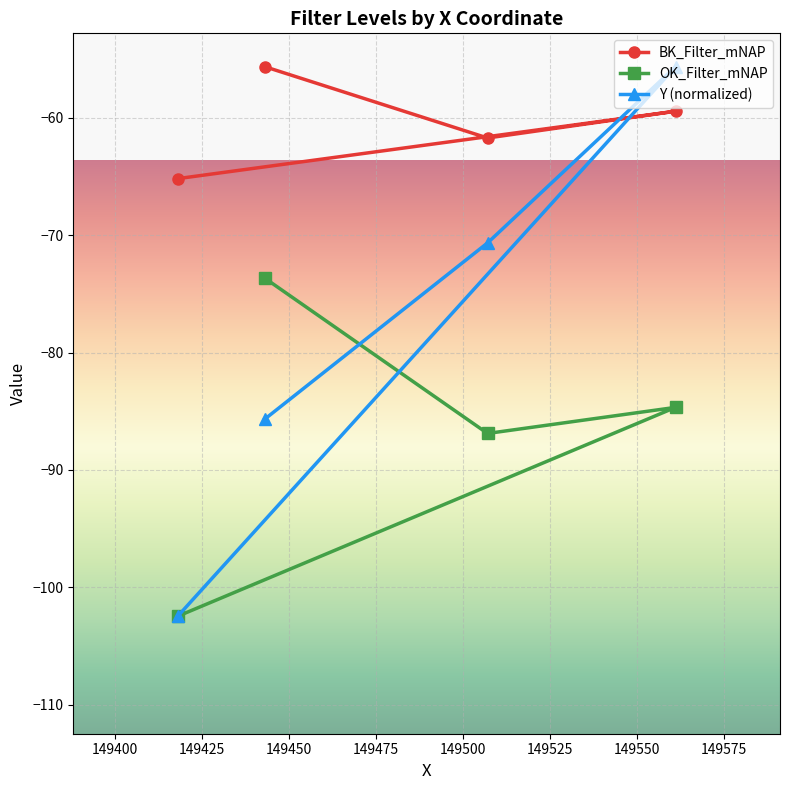

Which series has the largest range (max minus min)?

Y (normalized)